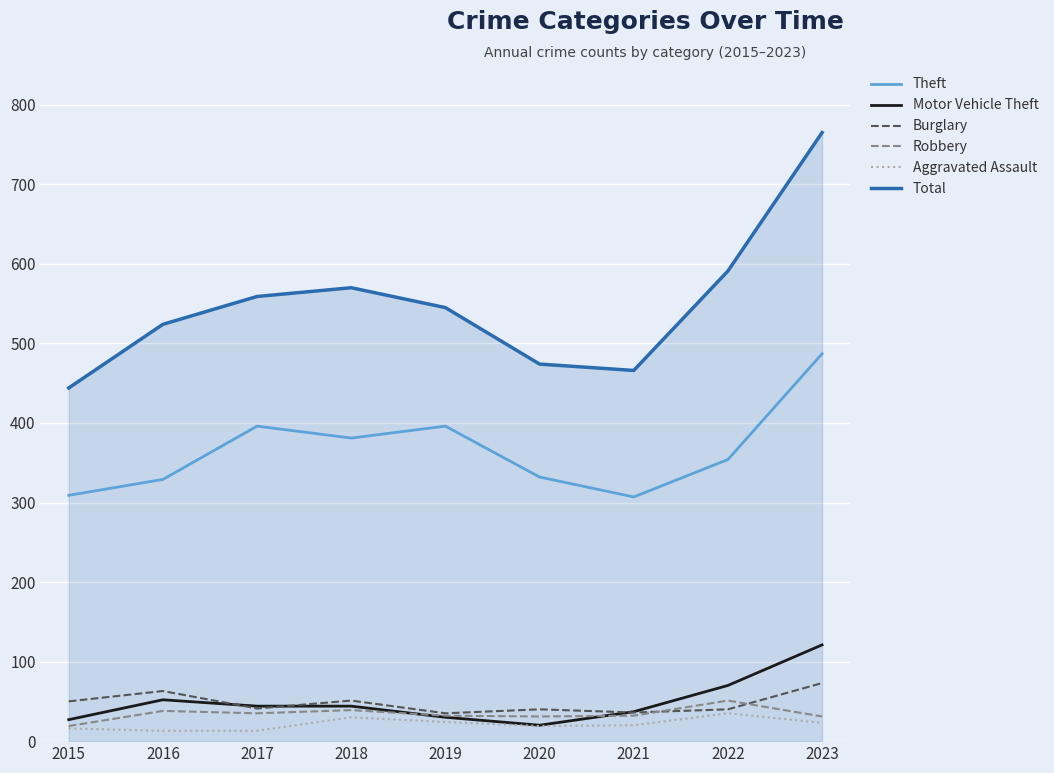

Where is the first local maximum for Burglary?

2016